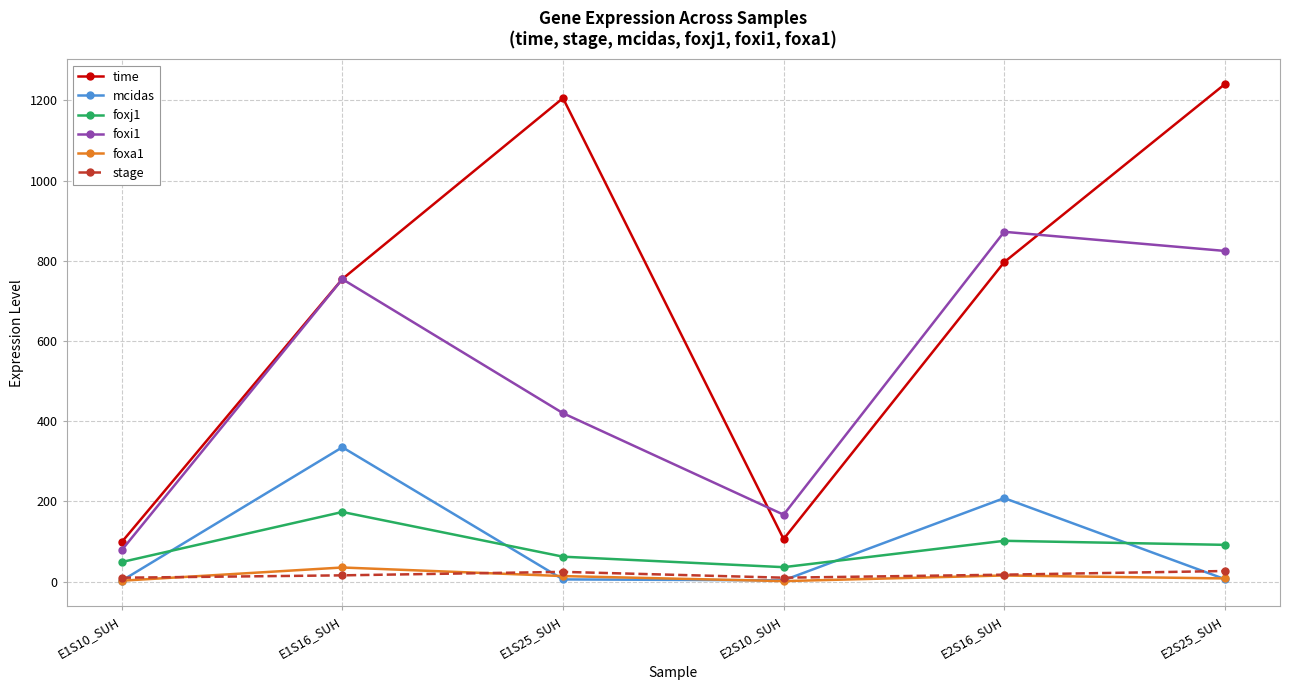

Where is foxj1 nearest to the value 104?

E2S16_SUH